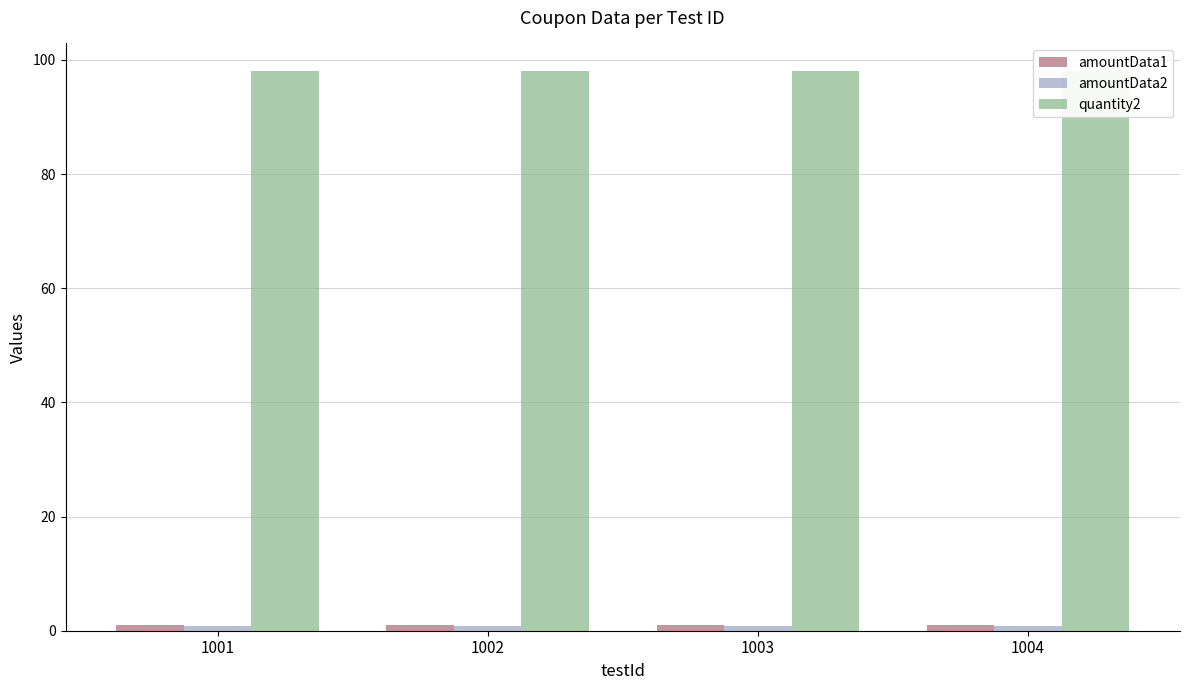

Which category has the lowest value across all series?

1001